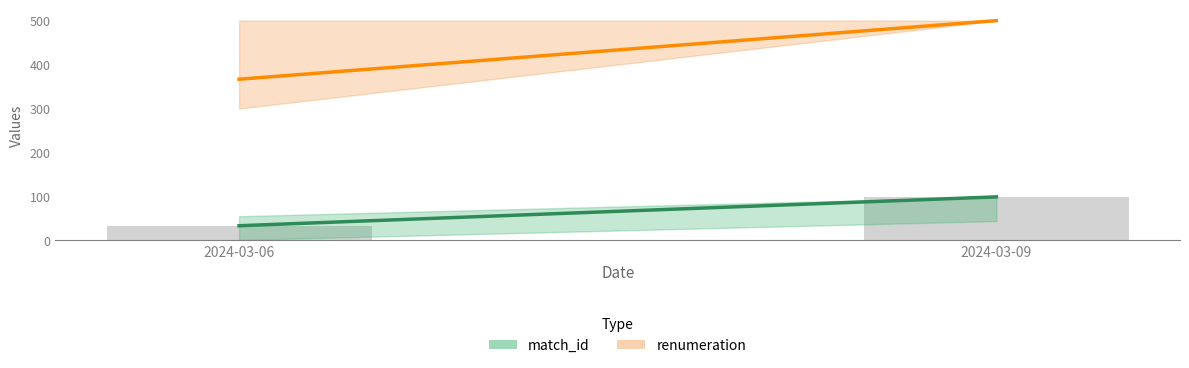

Approximately how many times larger is the value at 2024-03-09 compared to 2024-03-06?

3.0